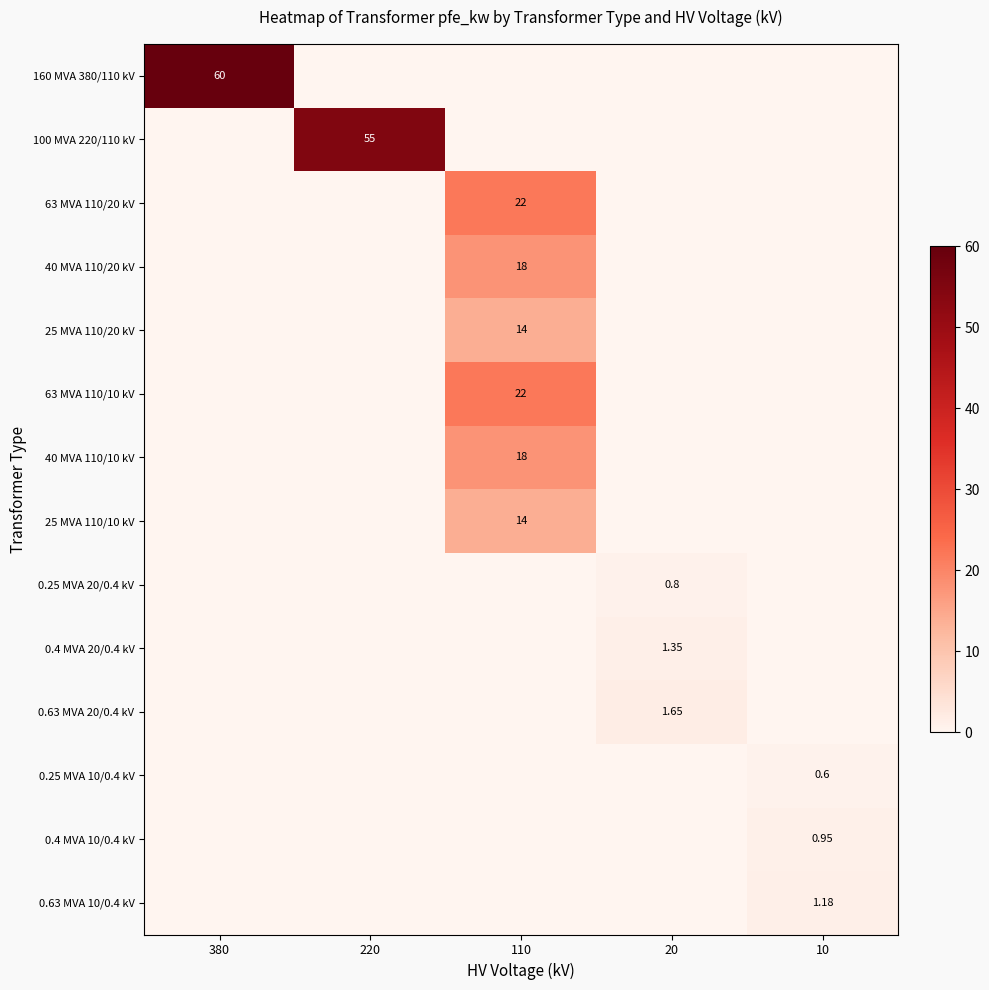

What is the highest value of the 25 MVA 110/20 kV series?

14.0